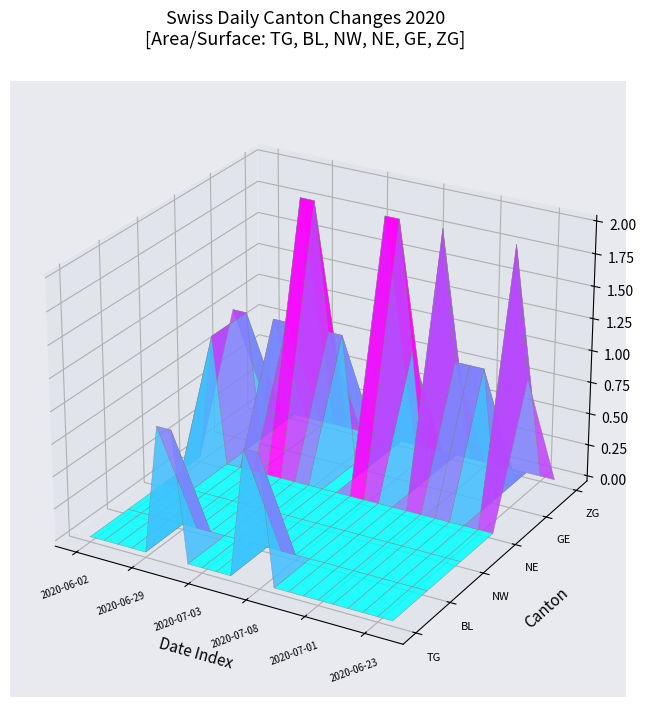

Reading left to right, extract all data points from this chart.

TG: 0	0	0	0	0	1	1	0	0	0	0	1	1	0	0	0	0	0	0	0	0	0
BL: 0	0	0	0	0	0	0	0	0	0	0	0	0	0	0	0	0	0	0	0	0	0
NW: 0	0	0	0	0	0	0	0	0	0	0	0	0	0	0	0	0	0	0	0	0	0
NE: 0	1	0	0	0	0	0	0	0	0	0	0	0	0	0	0	0	0	0	0	0	0
GE: 1	1	0	1	1	2	2	1	1	0	0	2	2	1	0	2	1	1	1	0	2	1
ZG: 0	0	0	0	0	0	0	0	0	0	0	0	0	0	0	0	0	0	0	0	0	0